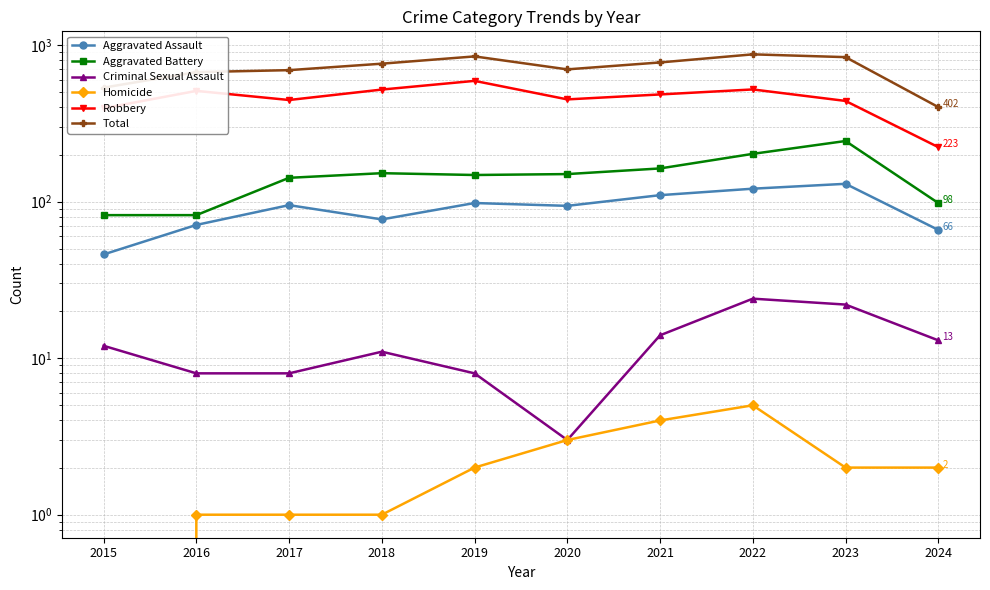

Reading left to right, what are all the values shown in this chart?

Aggravated Assault: 2015=46	2016=71	2017=95	2018=77	2019=98	2020=94	2021=110	2022=121	2023=130	2024=66
Aggravated Battery: 2015=82	2016=82	2017=142	2018=152	2019=148	2020=150	2021=163	2022=202	2023=244	2024=98
Criminal Sexual Assault: 2015=12	2016=8	2017=8	2018=11	2019=8	2020=3	2021=14	2022=24	2023=22	2024=13
Homicide: 2015=0	2016=1	2017=1	2018=1	2019=2	2020=3	2021=4	2022=5	2023=2	2024=2
Robbery: 2015=395	2016=510	2017=446	2018=520	2019=591	2020=450	2021=484	2022=521	2023=440	2024=223
Total: 2015=535	2016=672	2017=692	2018=761	2019=847	2020=700	2021=775	2022=873	2023=838	2024=402